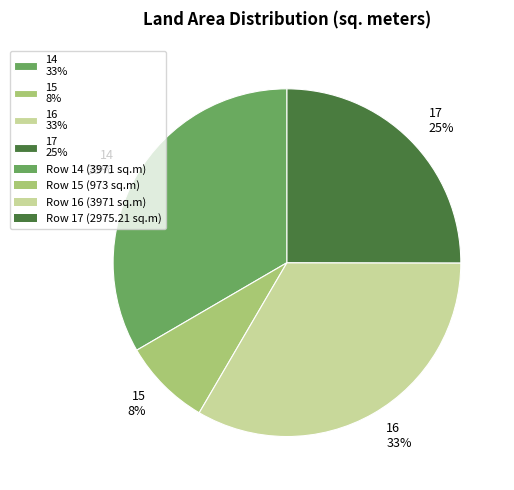

Which has a higher value, 14 or 17?

14